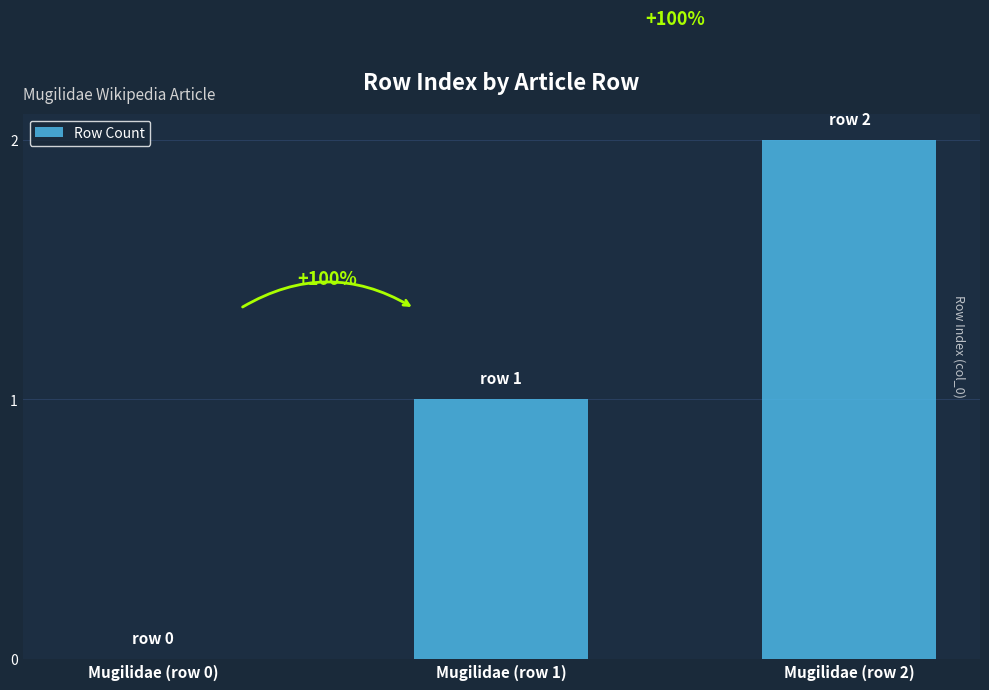

Are the bars grouped side by side (vs. stacked)?

No